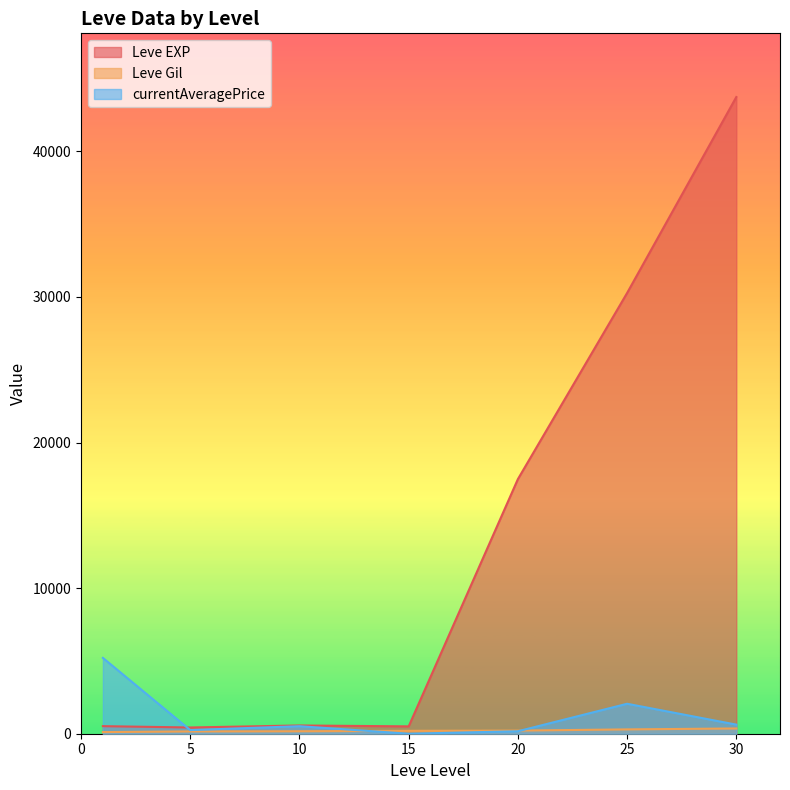

True or false: currentAveragePrice and Leve Gil intersect in this chart.

True